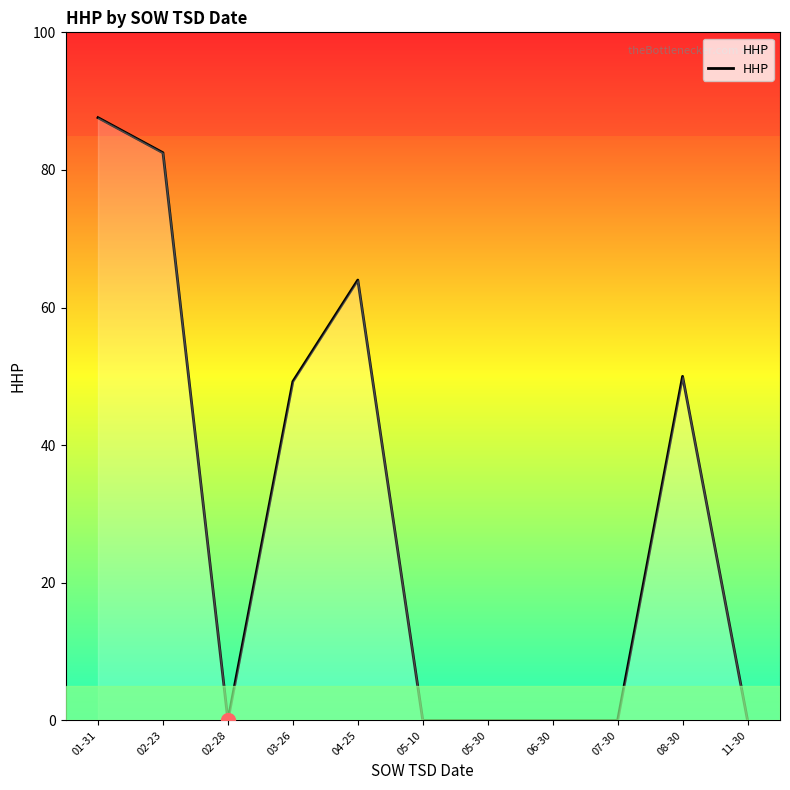

Which has a higher value, 05-10 or 03-26?

03-26